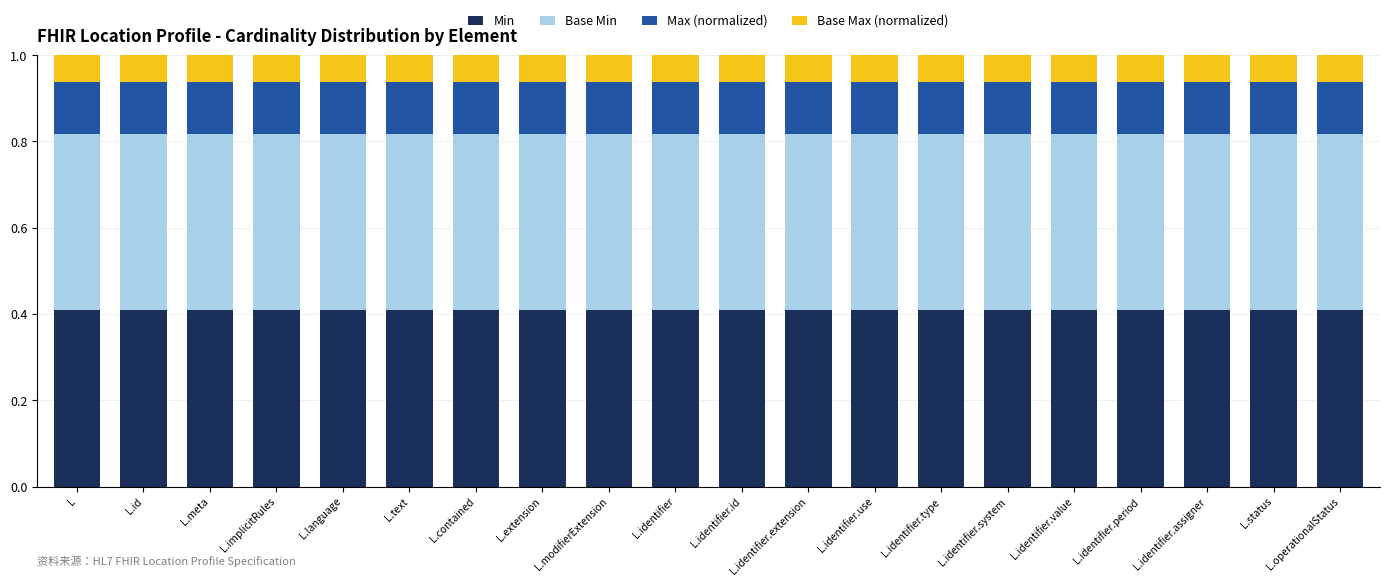

The Min series shows 0.4 at L.identifier.period. True or false?

True